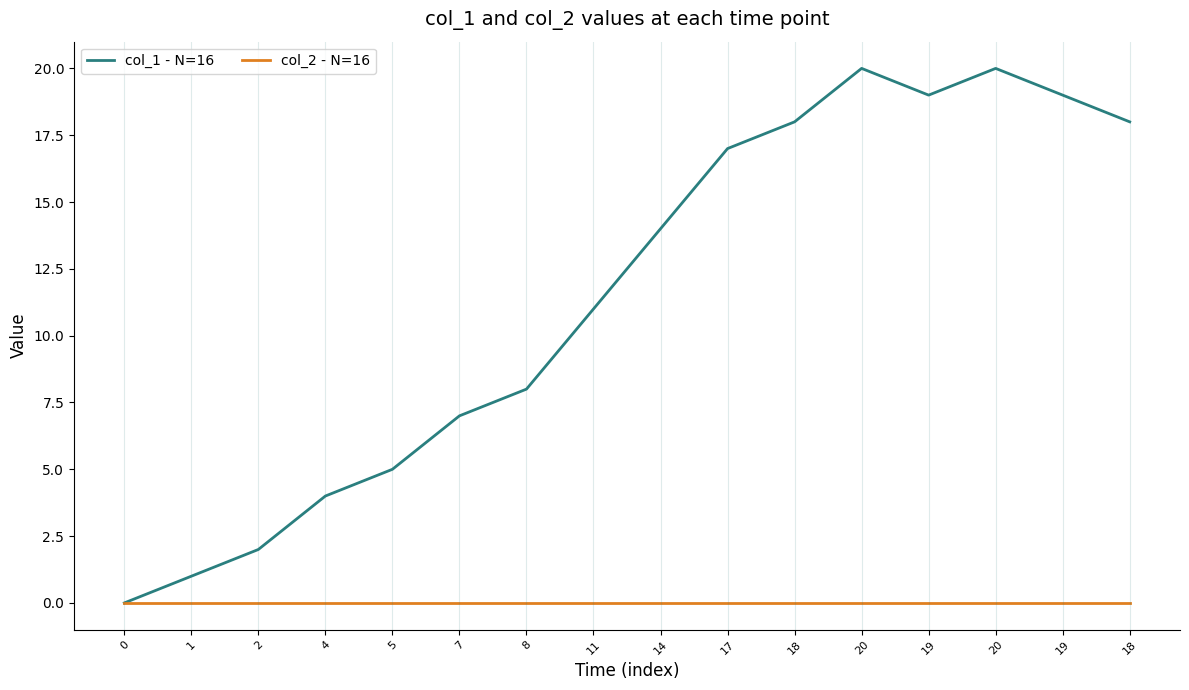

How many interior local peaks does the col_1 - N=16 series have?

2